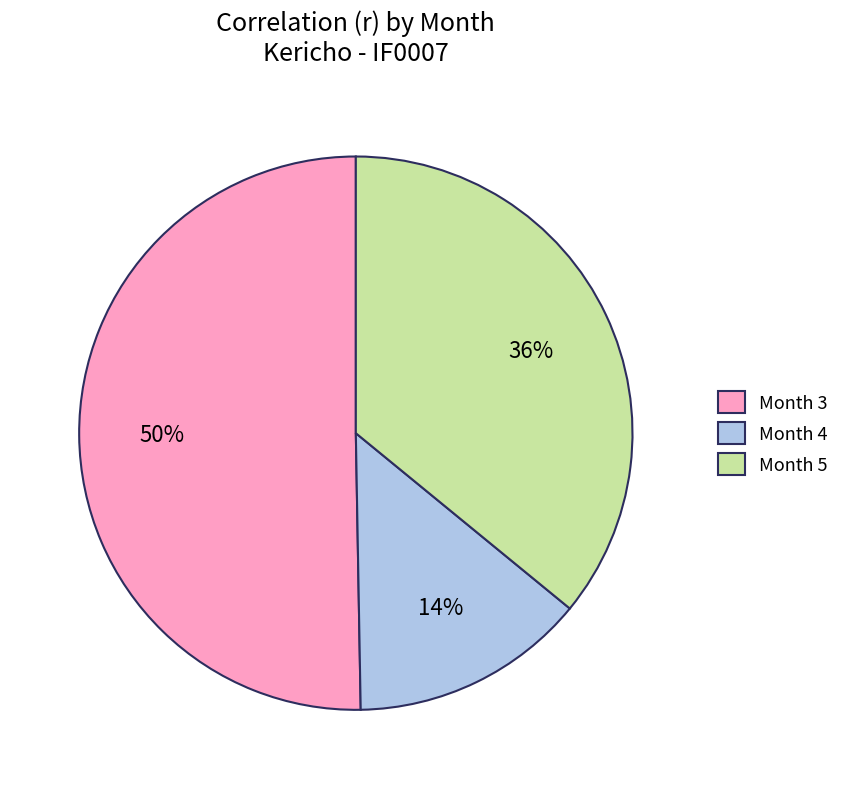

How many segments does this pie chart have?

3